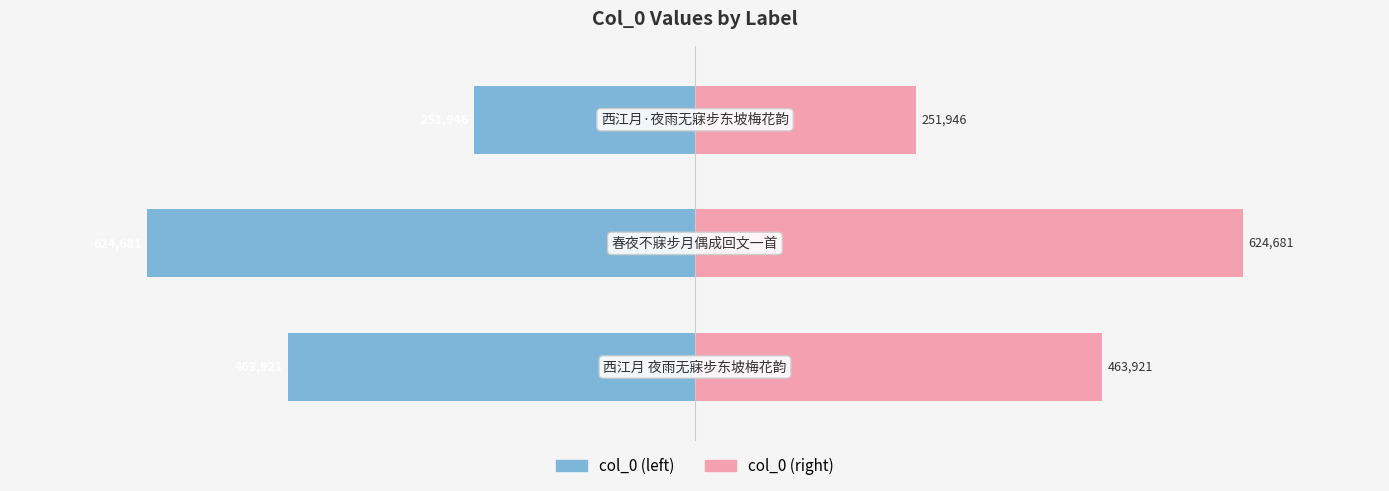

Are the bars grouped side by side (vs. stacked)?

Yes